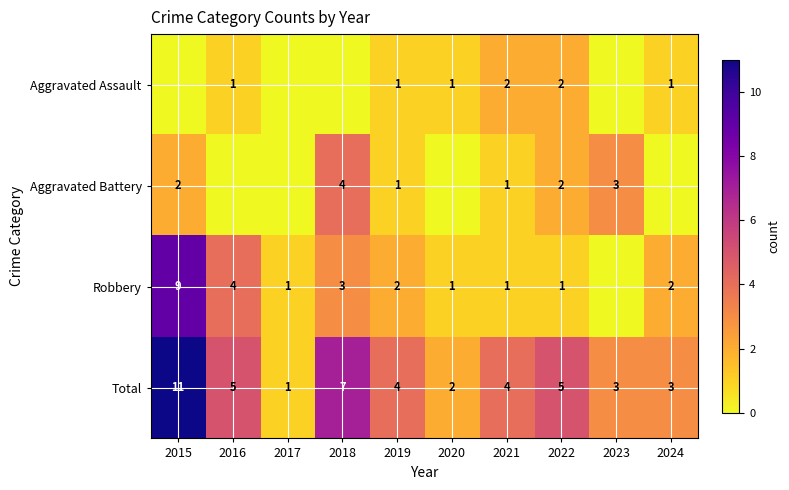

The value of Aggravated Battery at 2015 is 1. True or false?

False